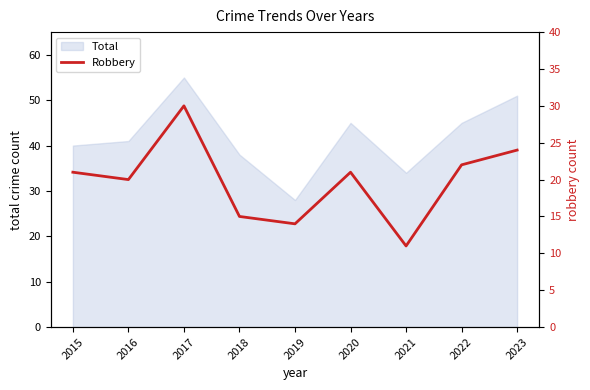

The value of Total at 2017 is 55. True or false?

True